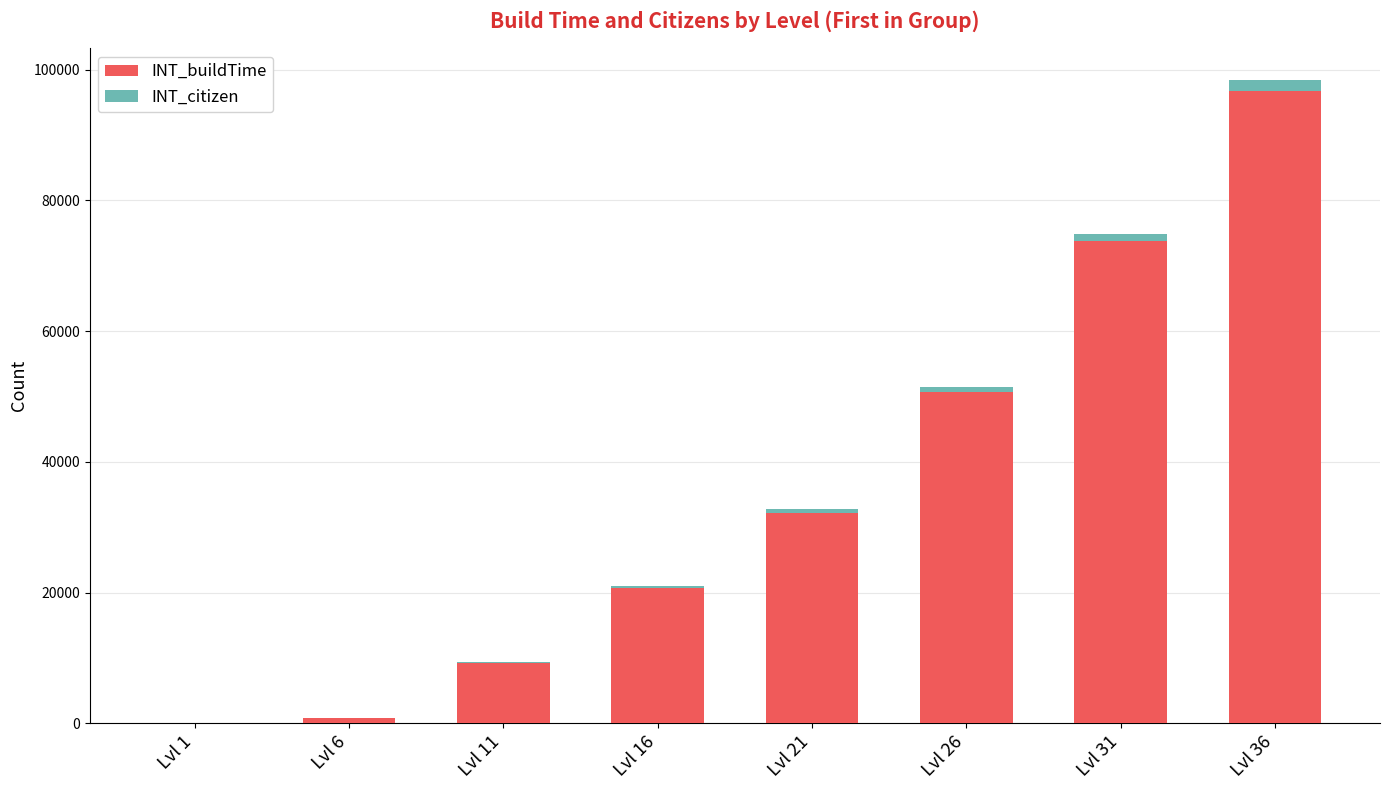

At which category is the sum across all series the highest?

Lvl 36